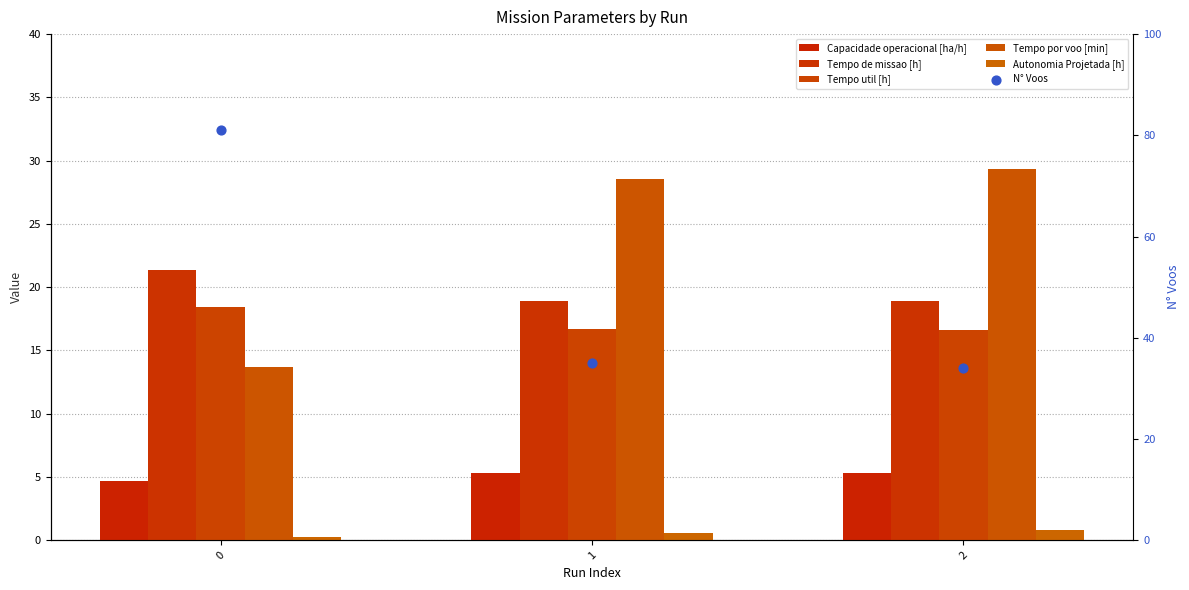

Is the value of Autonomia Projetada [h] at 2 greater than the value of N° Voos at 0?

No